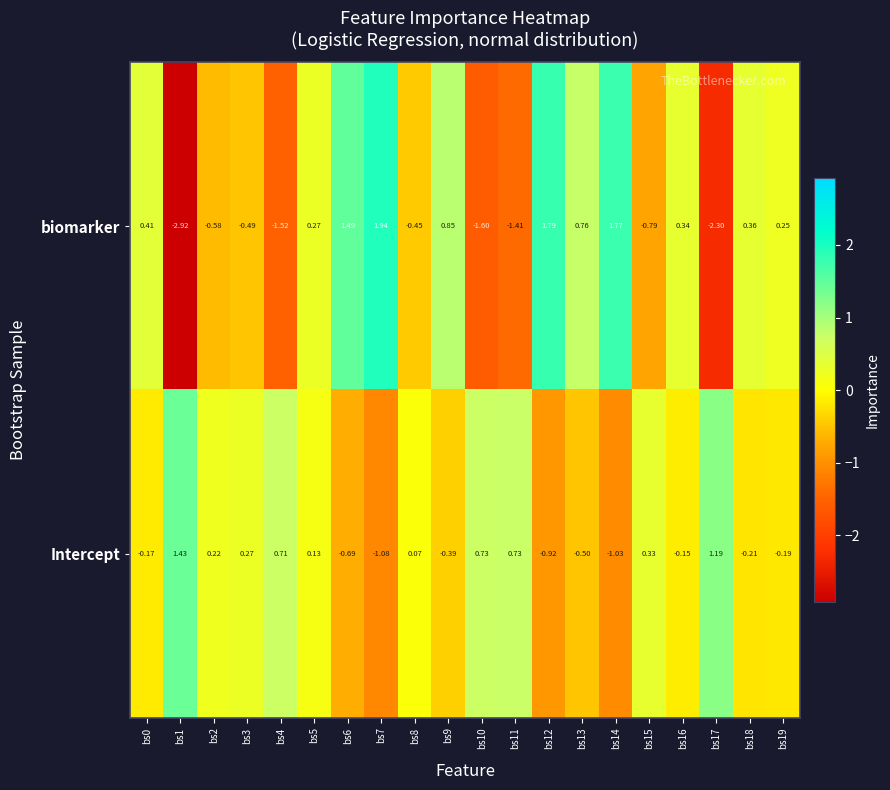

Is the value of Intercept at bs8 greater than the value of biomarker at bs18?

No